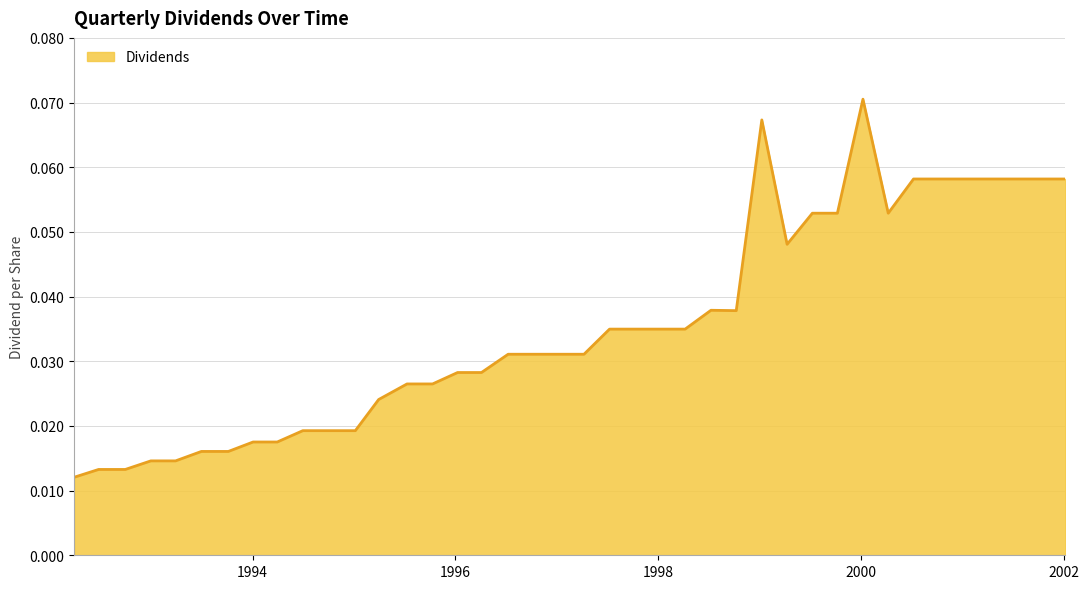

Count the values in the range 0 to 1.

40